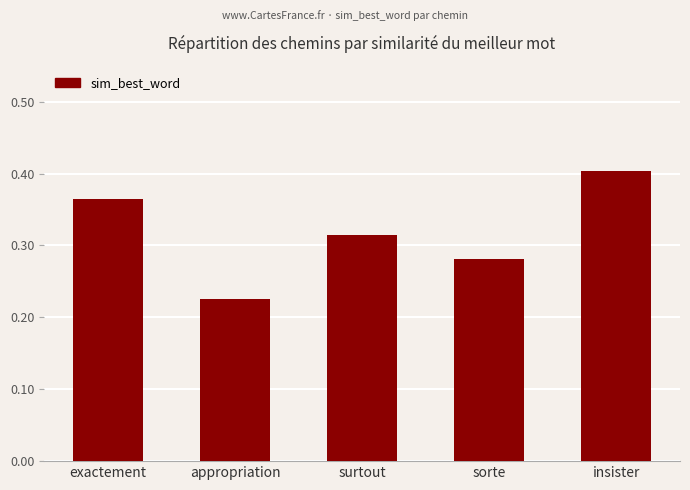

List the labels in order of value, smallest first.

appropriation, sorte, surtout, exactement, insister